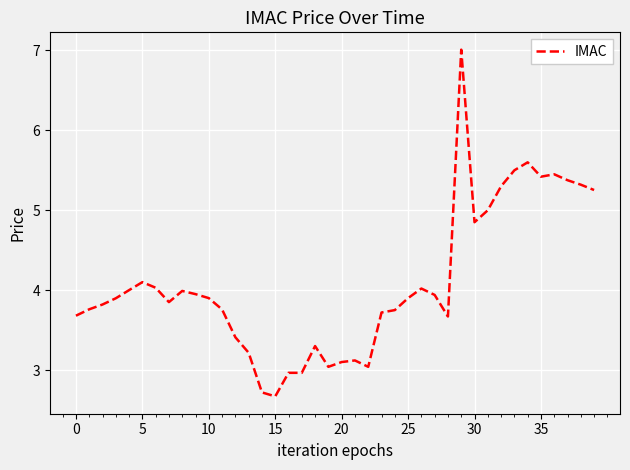

What is the greatest value displayed?

7.0